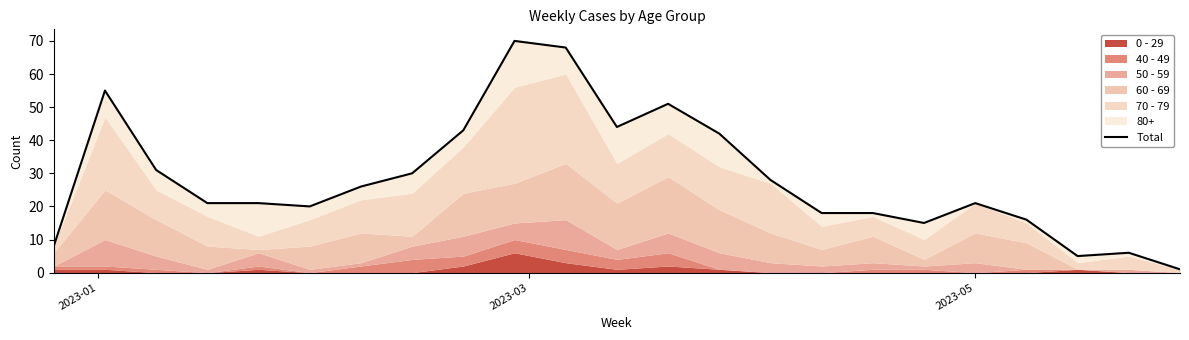

How many interior local peaks (higher than both neighbors) does the data have?

5